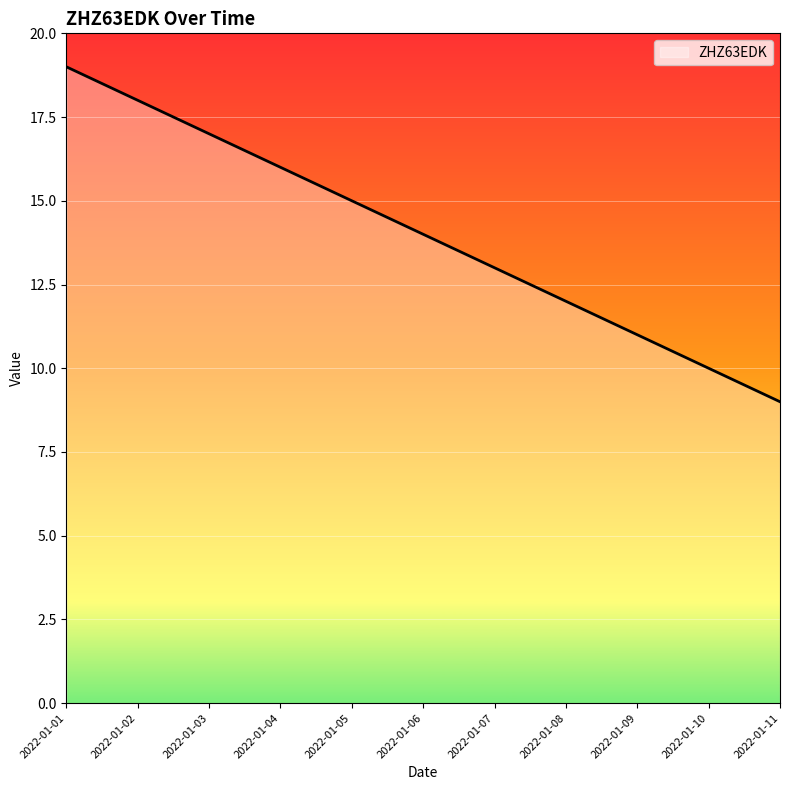

True or false: the data shows 28 at 2022-01-02.

False